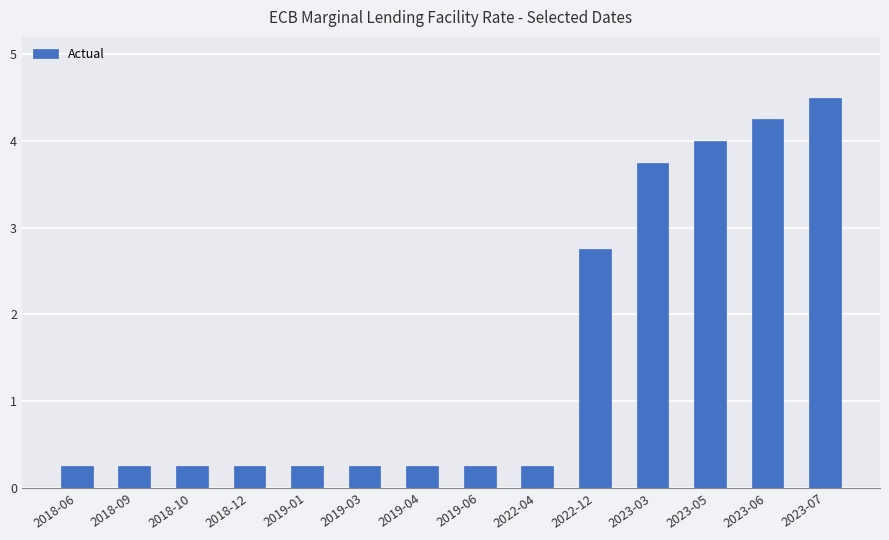

What is the sum of the values at 2023-06 and 2023-03?

8.0